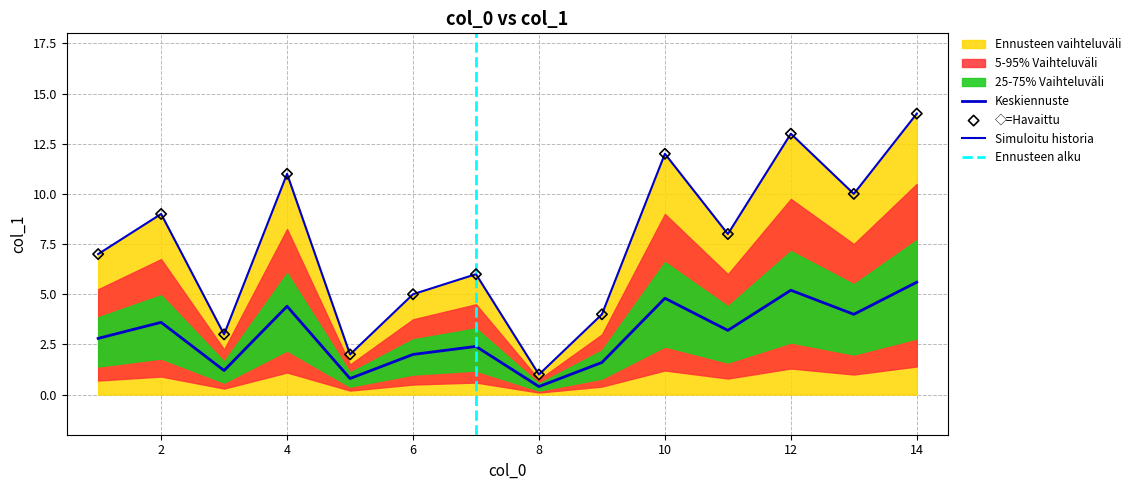

What is the change in value from 8 to 10?

+11